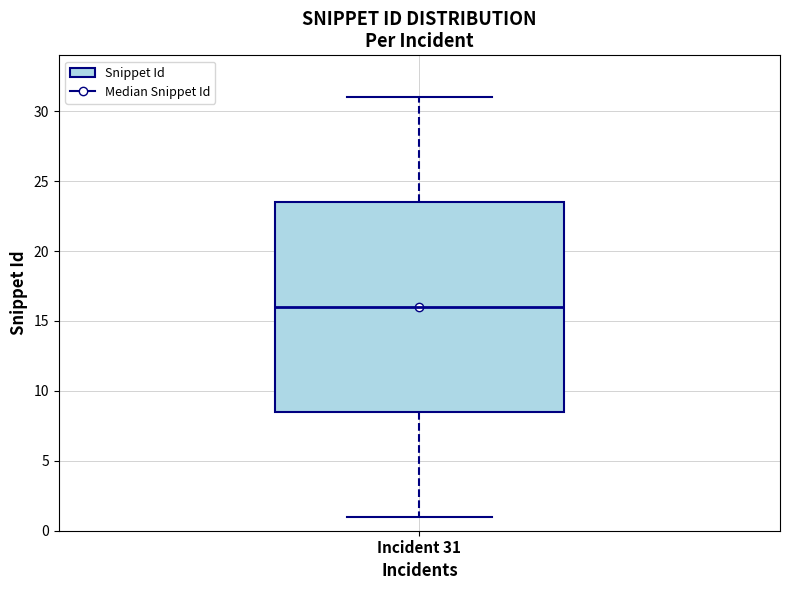

Transcribe this box plot: give where the median line is, the range the box spans, and where the two whiskers end, as read against the y-axis. The values are not printed on the chart, so give them approximately, as read against the axis.

median 16.0, box 8.5 to 23.5, whiskers 1.0 to 31.0